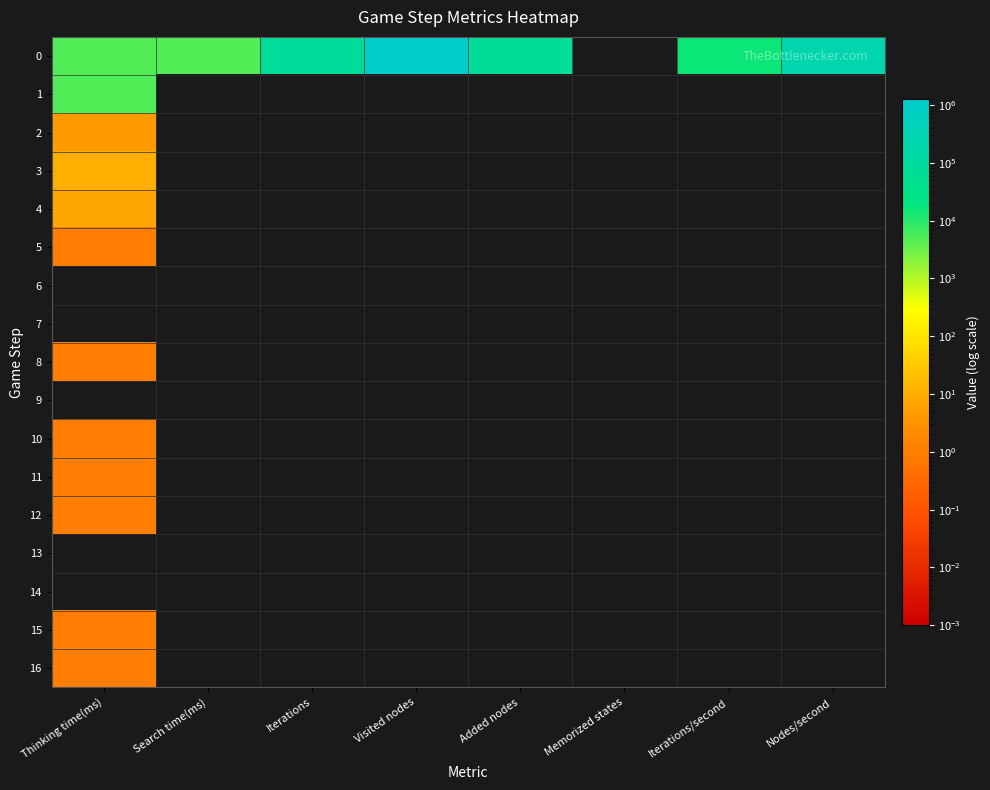

True or false: 11 has a value of 1.4 at Thinking time(ms).

False